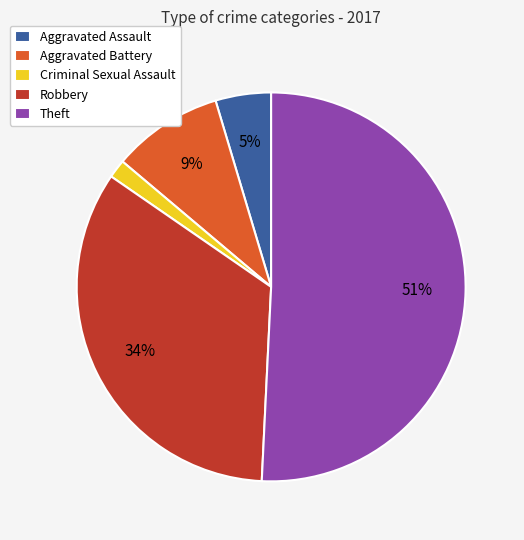

What percentage is the Aggravated Battery slice, to the nearest percent?

9%